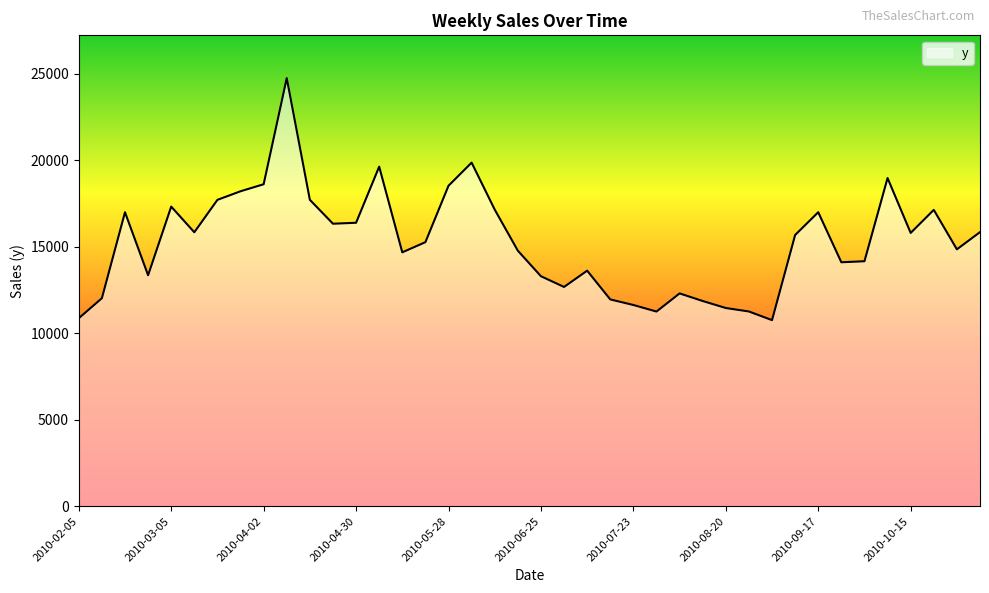

What is the difference between the maximum and minimum values?

13990.9